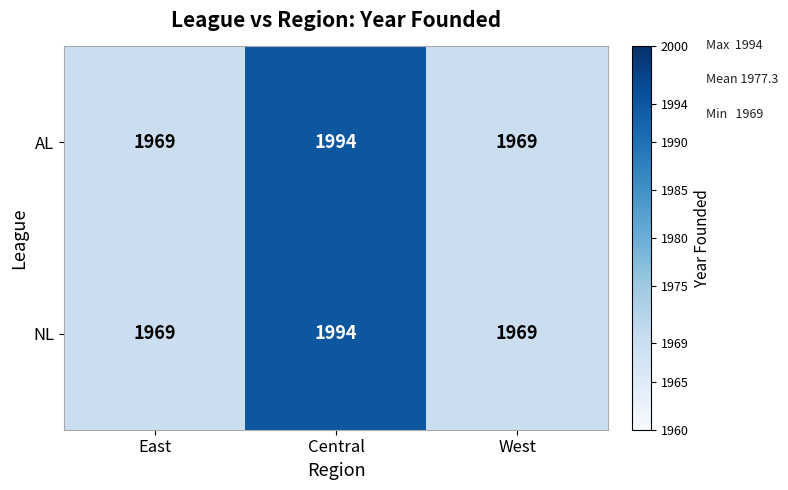

What value does the NL series have at East, to the nearest 10?

1970